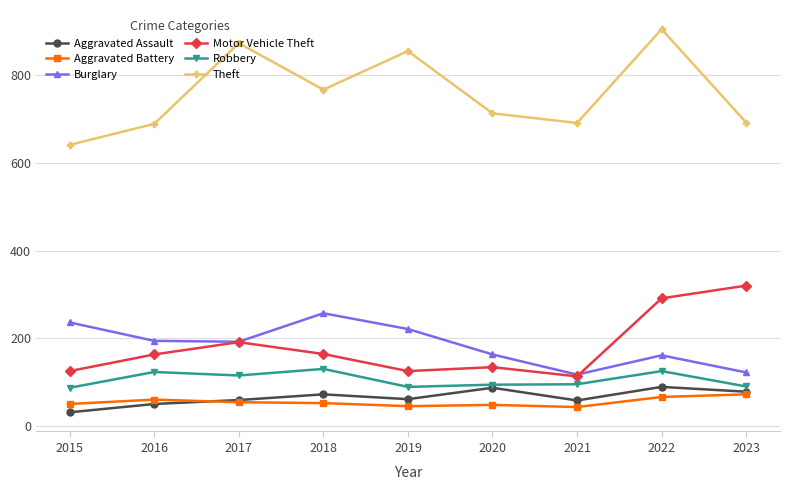

What is the value of the Aggravated Assault point at the 6th from the left?

87